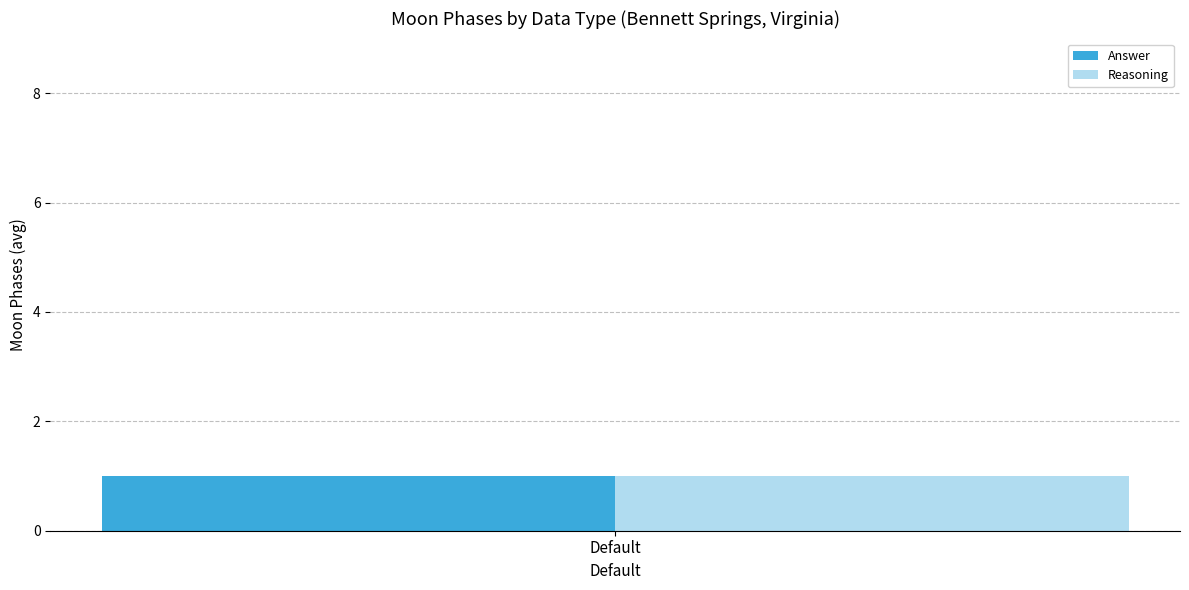

List the series in order of their overall mean, lowest first.

Answer, Reasoning